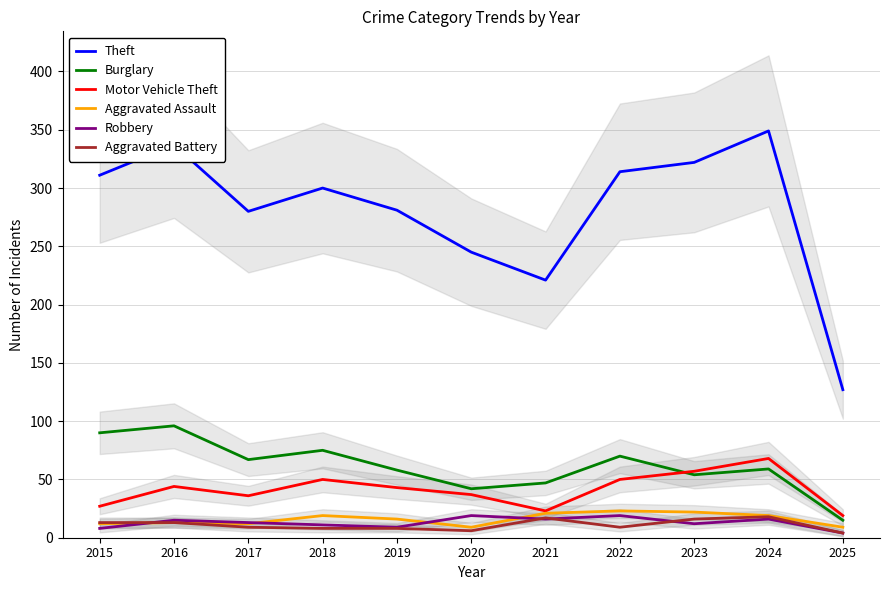

Between 2025 and 2024, which is larger?

2024